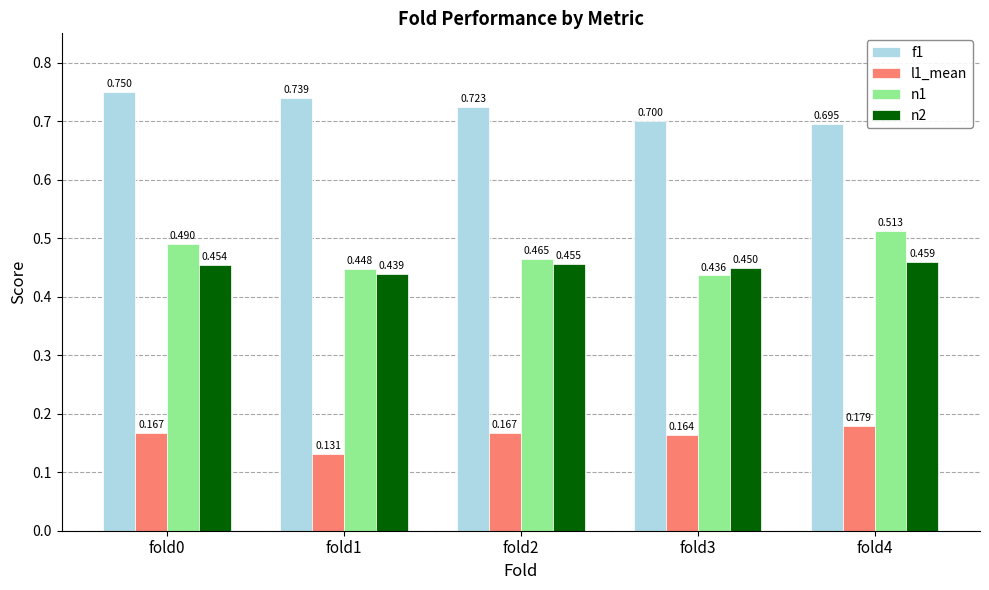

Does the chart contain any negative values?

No